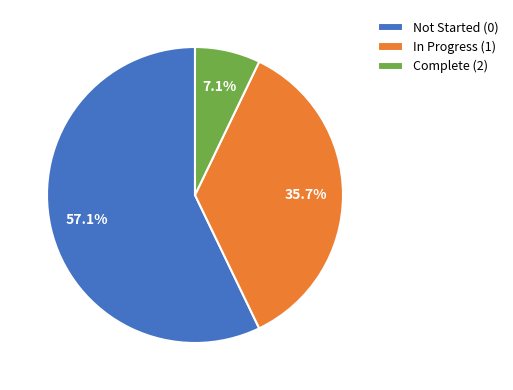

To the nearest percent, what is the difference between the largest and smallest slice percentages?

50%